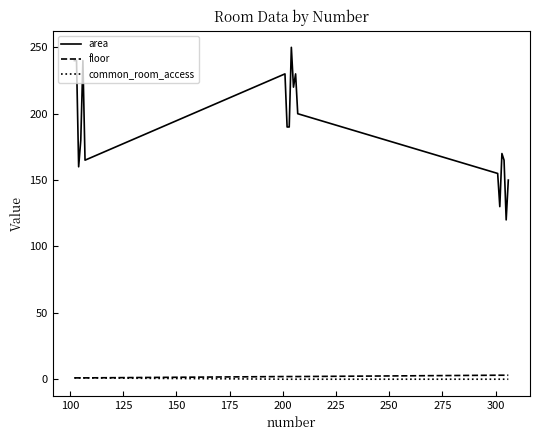

Which series has the largest total across all categories?

area